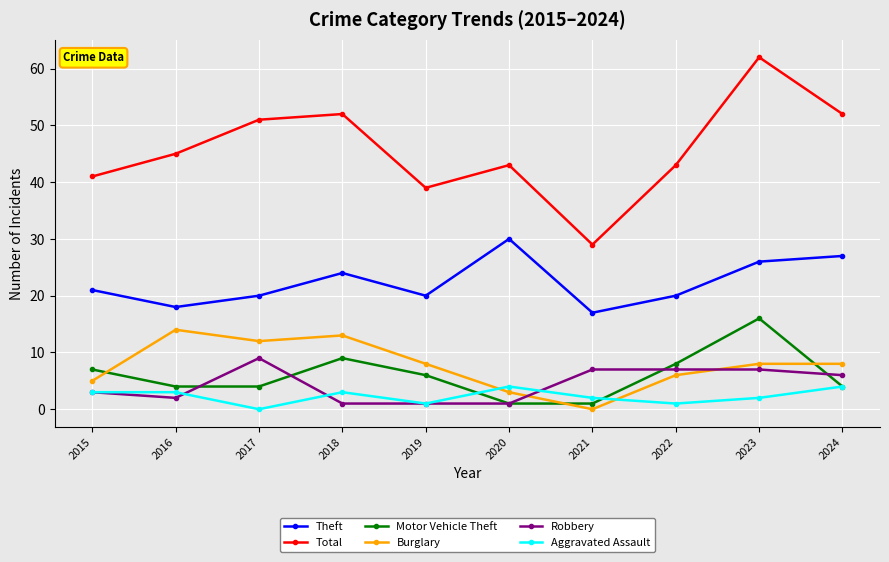

How many data points in Motor Vehicle Theft are less than 6?

5